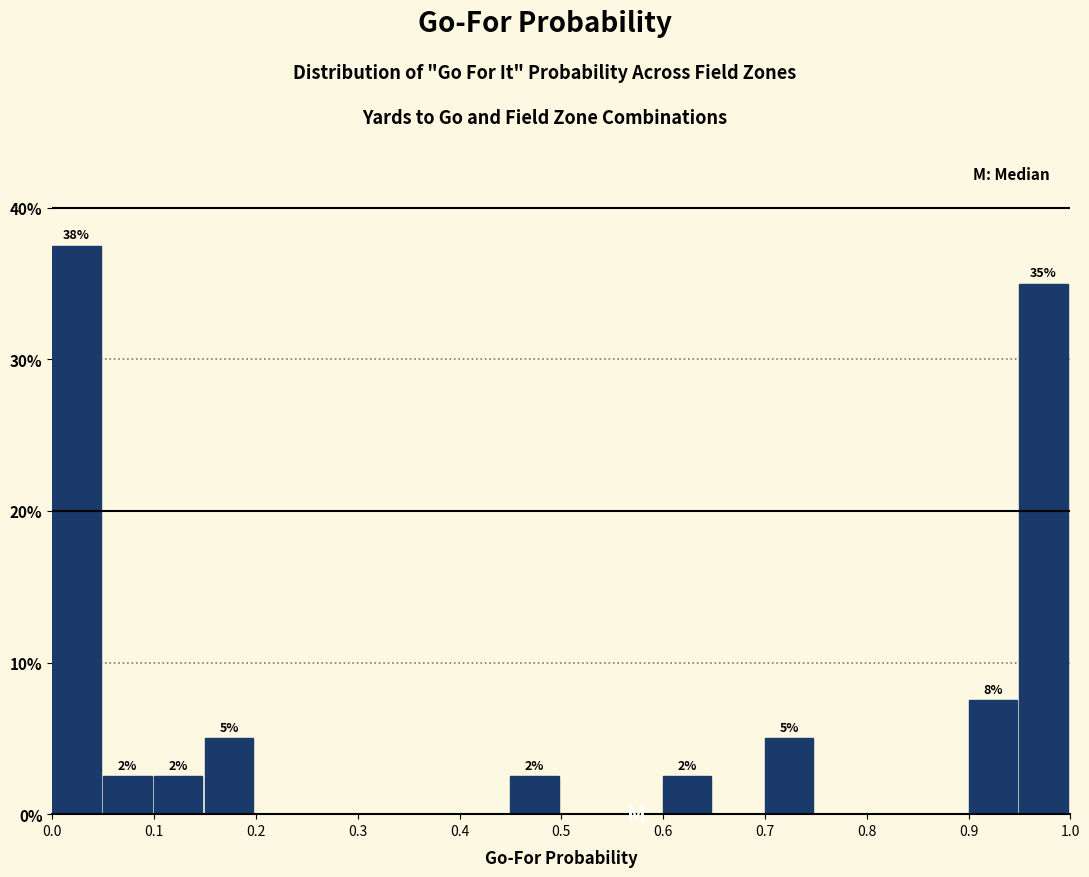

Over which range of the x-axis is the bar tallest?

0.00 to 0.05